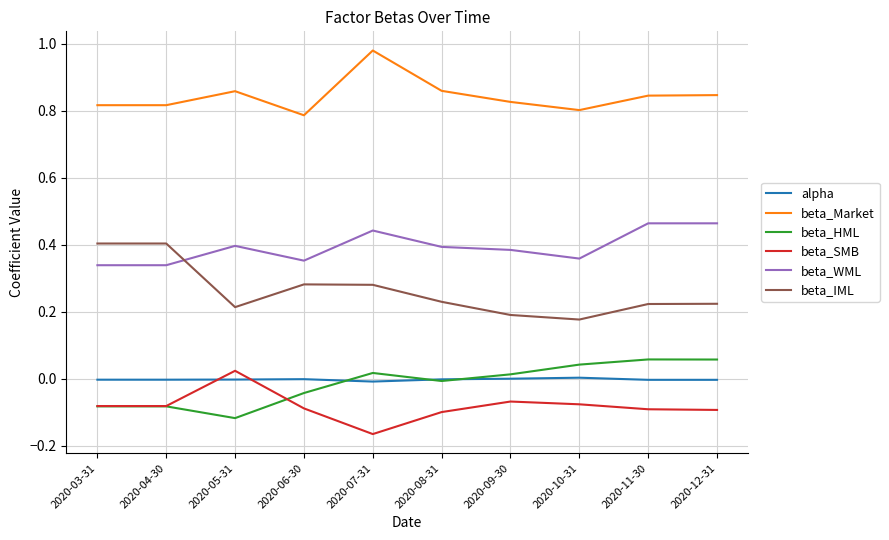

What is the total value across all series at 2020-10-31?

1.3